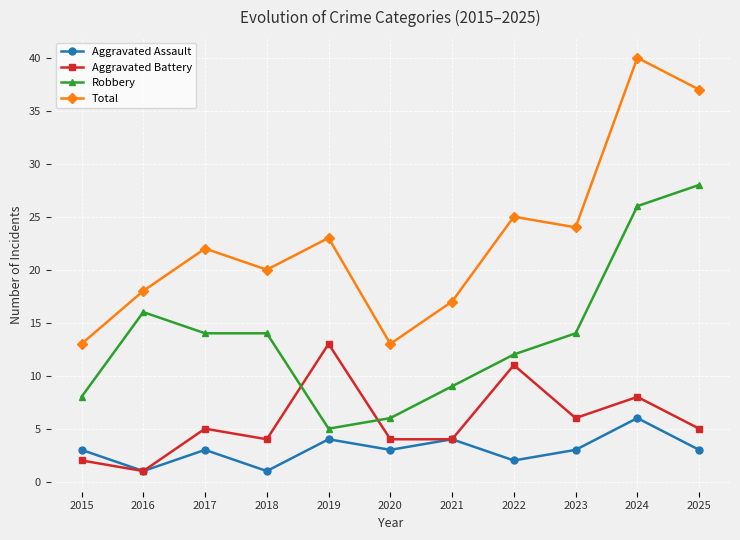

What is the lowest value of the Robbery series?

5